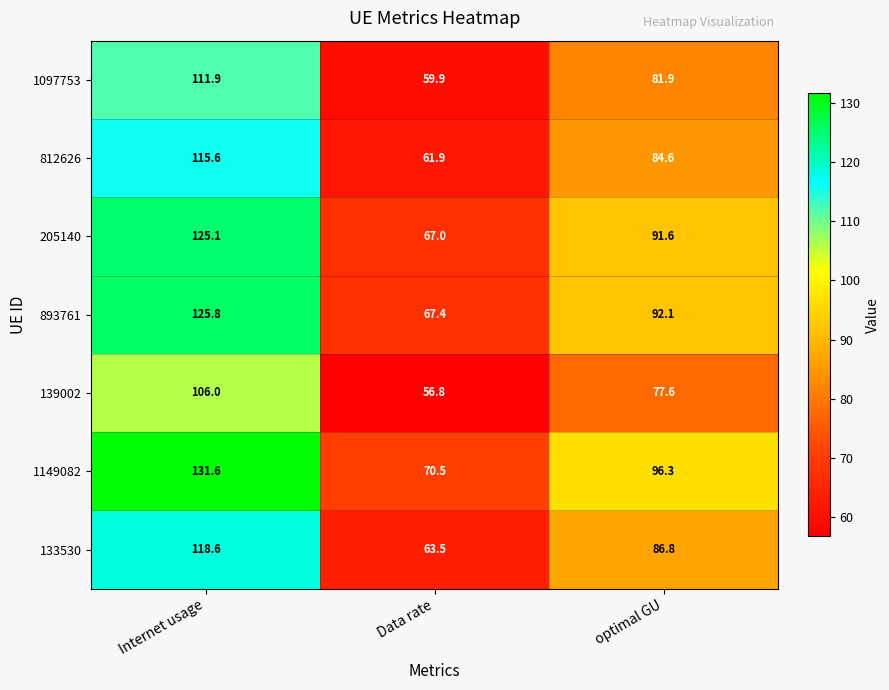

Which series changed the most between Internet usage and optimal GU?

1149082